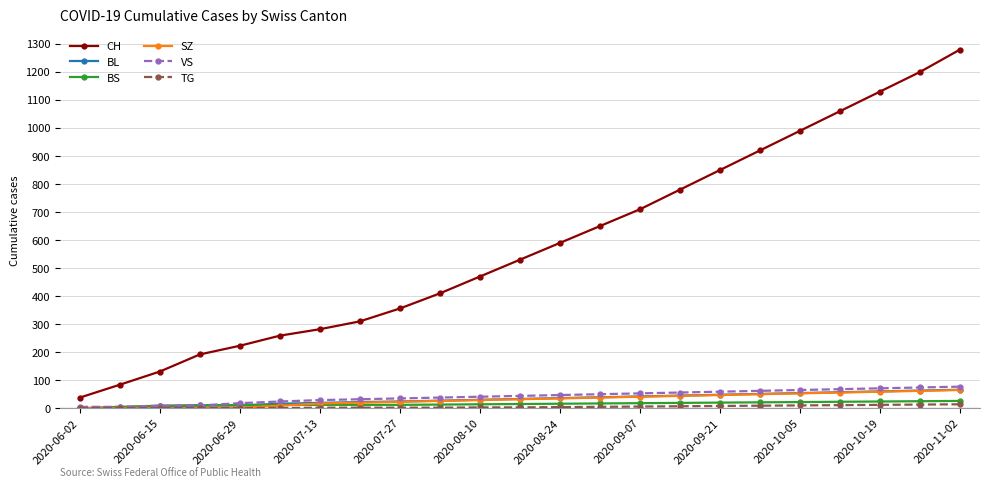

Which series has the widest spread of values?

CH